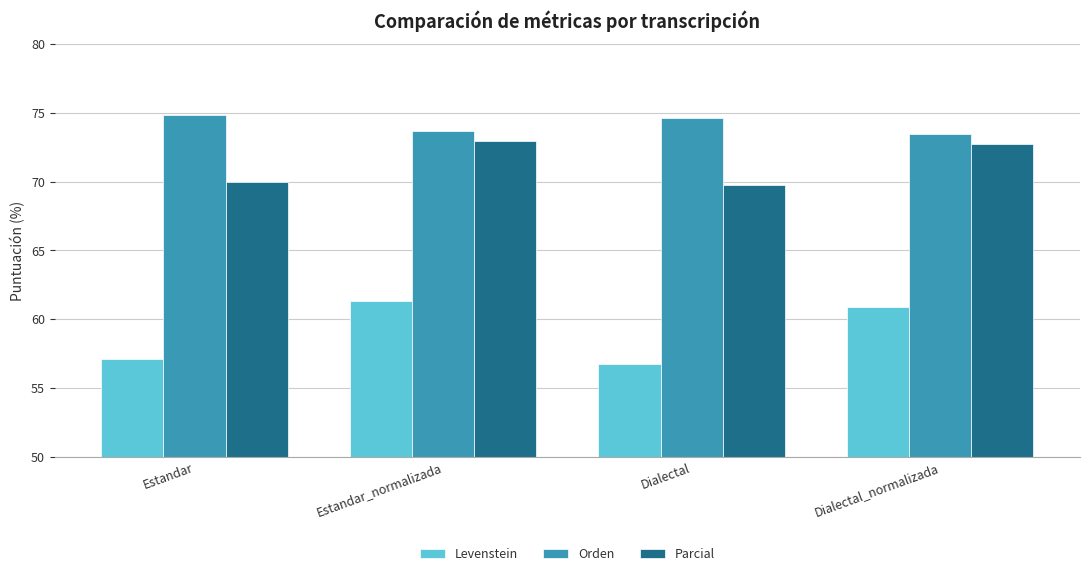

How many bars are there in each group?

3